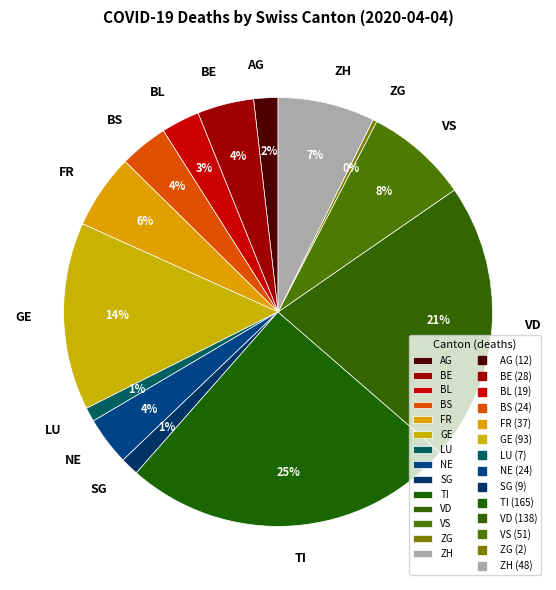

What is the largest slice in the pie chart?

TI